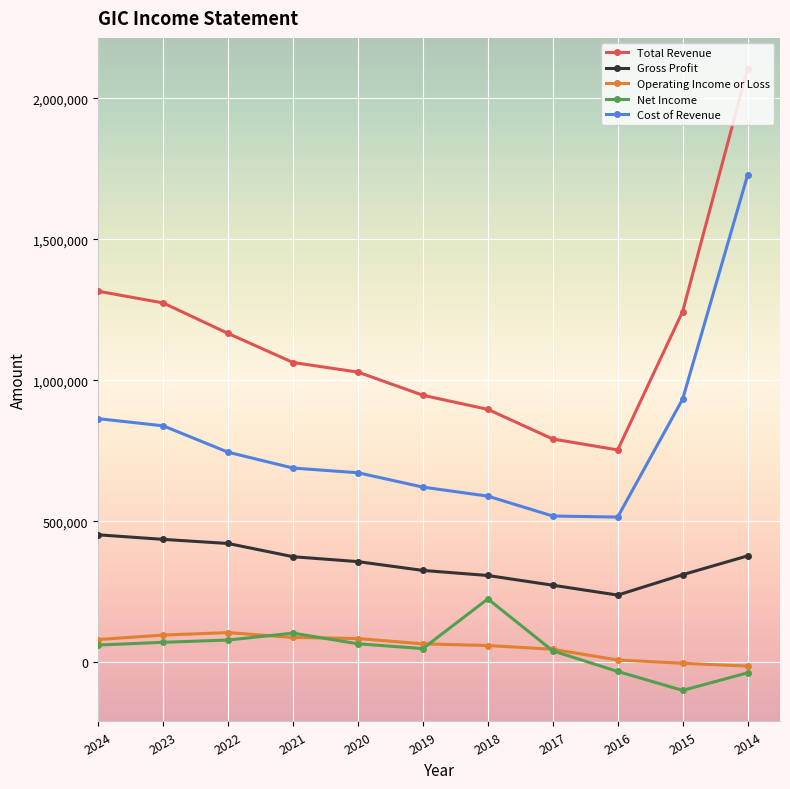

Rank the series by their maximum value, from lowest to highest.

Operating Income or Loss, Net Income, Gross Profit, Cost of Revenue, Total Revenue